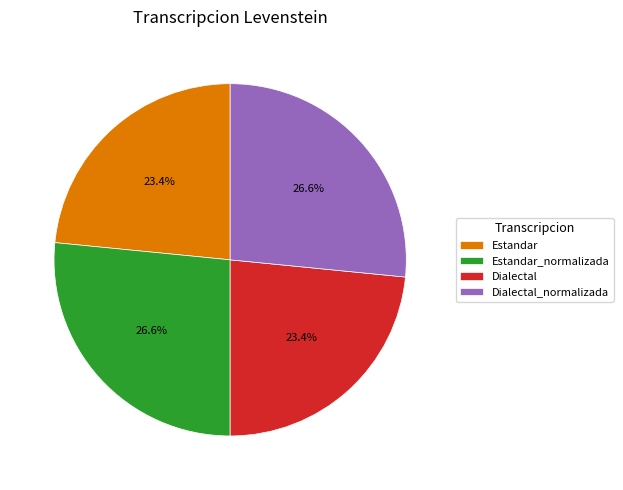

How much of the chart is everything except Dialectal_normalizada?

73.4%